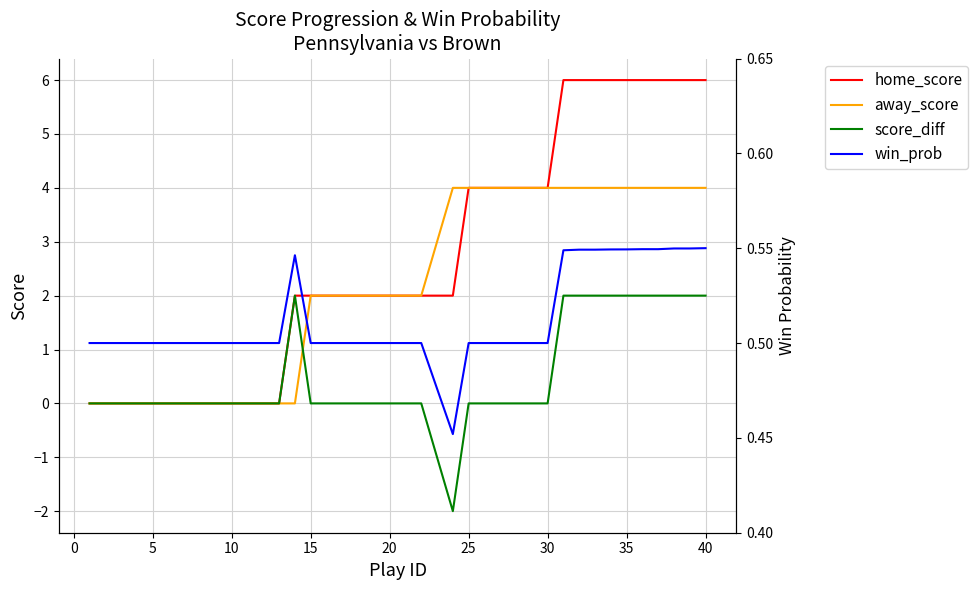

What is the smallest value displayed?

-2.0